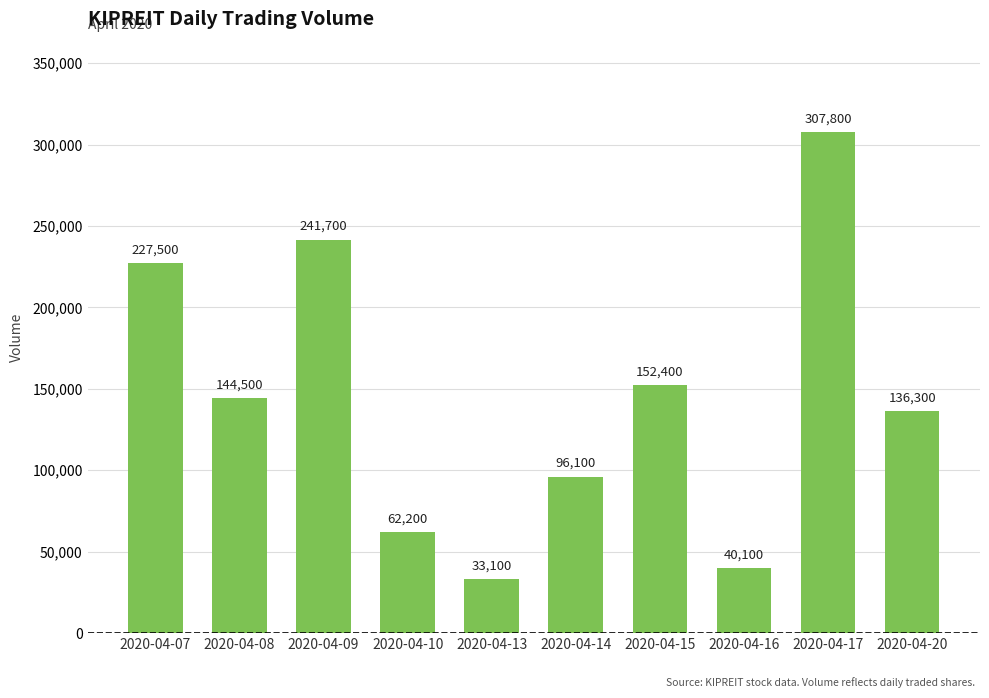

Reading left to right, what are all the values shown in this chart?

2020-04-07=227500	2020-04-08=144500	2020-04-09=241700	2020-04-10=62200	2020-04-13=33100	2020-04-14=96100	2020-04-15=152400	2020-04-16=40100	2020-04-17=307800	2020-04-20=136300